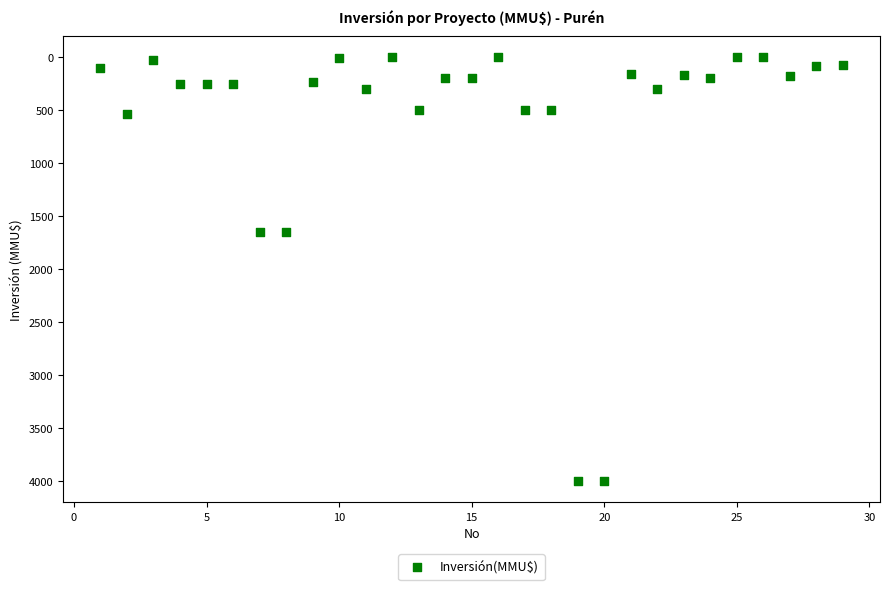

What is the range of X values (max minus min)?

28